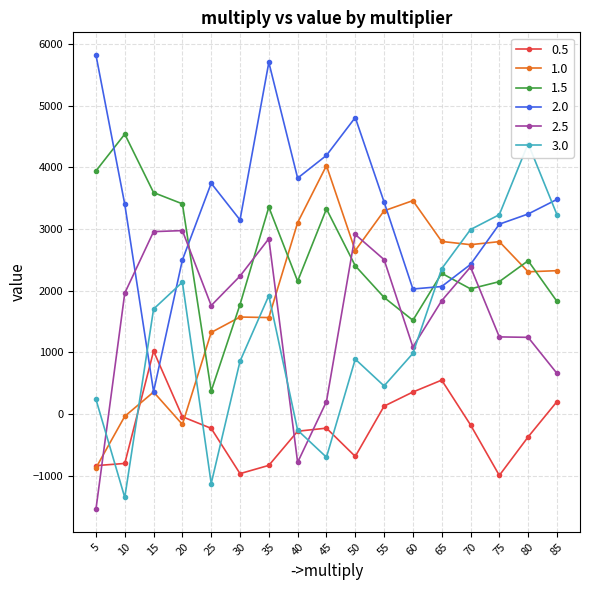

Reading right to left, what are all the values shown in this chart?

0.5: 85=200.8	80=-371.0	75=-995.6	70=-176.2	65=549.2	60=356.2	55=127.2	50=-687.8	45=-229.0	40=-279.2	35=-832.6	30=-966.4	25=-232.8	20=-44.0	15=1020.2	10=-801.4	5=-836.6
1.0: 85=2323.2	80=2305.0	75=2793.8	70=2744.6	65=2797.2	60=3458.6	55=3293.4	50=2649.0	45=4026.0	40=3101.8	35=1563.2	30=1571.8	25=1321.8	20=-169.0	15=356.6	10=-37.2	5=-873.2
1.5: 85=1825.8	80=2484.2	75=2145.6	70=2028.4	65=2280.6	60=1519.0	55=1890.0	50=2402.2	45=3324.2	40=2152.4	35=3352.8	30=1773.6	25=371.6	20=3406.4	15=3589.0	10=4536.4	5=3940.2
2.0: 85=3478.2	80=3242.0	75=3077.0	70=2424.2	65=2066.4	60=2026.2	55=3436.8	50=4805.6	45=4191.8	40=3823.4	35=5699.4	30=3145.6	25=3740.2	20=2496.8	15=363.4	10=3399.6	5=5818.2
2.5: 85=658.6	80=1242.4	75=1249.8	70=2382.8	65=1836.2	60=1086.2	55=2502.8	50=2909.8	45=201.8	40=-784.0	35=2841.6	30=2235.4	25=1757.8	20=2972.8	15=2956.0	10=1959.2	5=-1542.8
3.0: 85=3230.8	80=4382.8	75=3230.8	70=2989.6	65=2354.4	60=982.2	55=455.2	50=889.2	45=-700.6	40=-262.6	35=1918.8	30=855.2	25=-1127.0	20=2137.0	15=1701.4	10=-1352.6	5=237.0